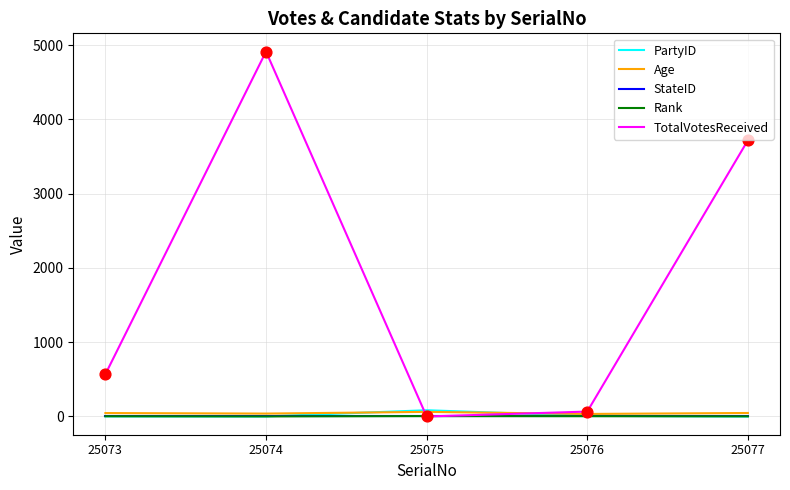

Which series changed the most between 25074 and 25075?

TotalVotesReceived